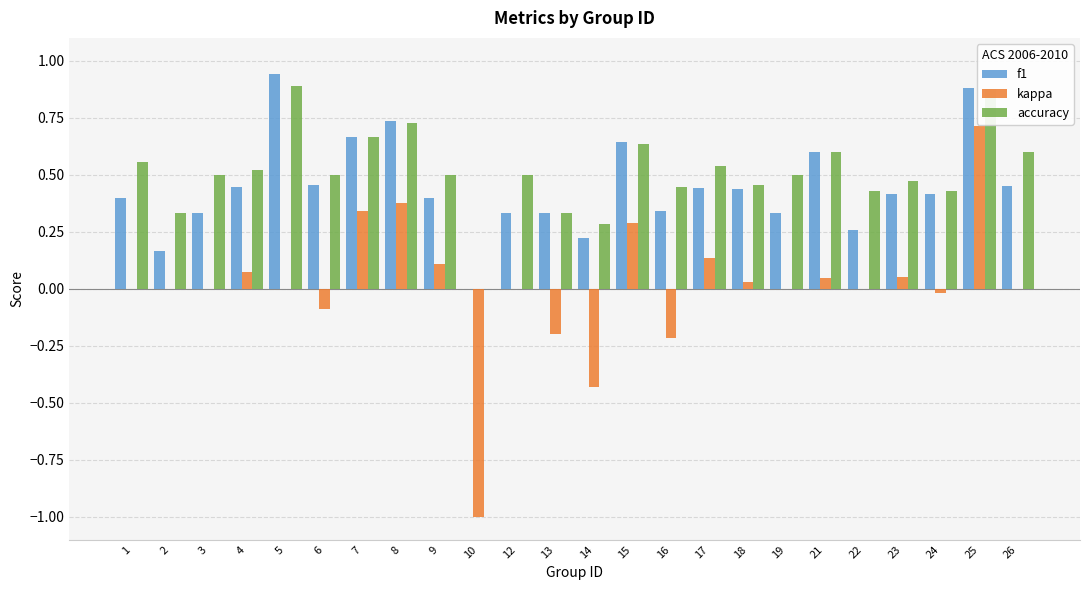

How many groups of bars are there?

24